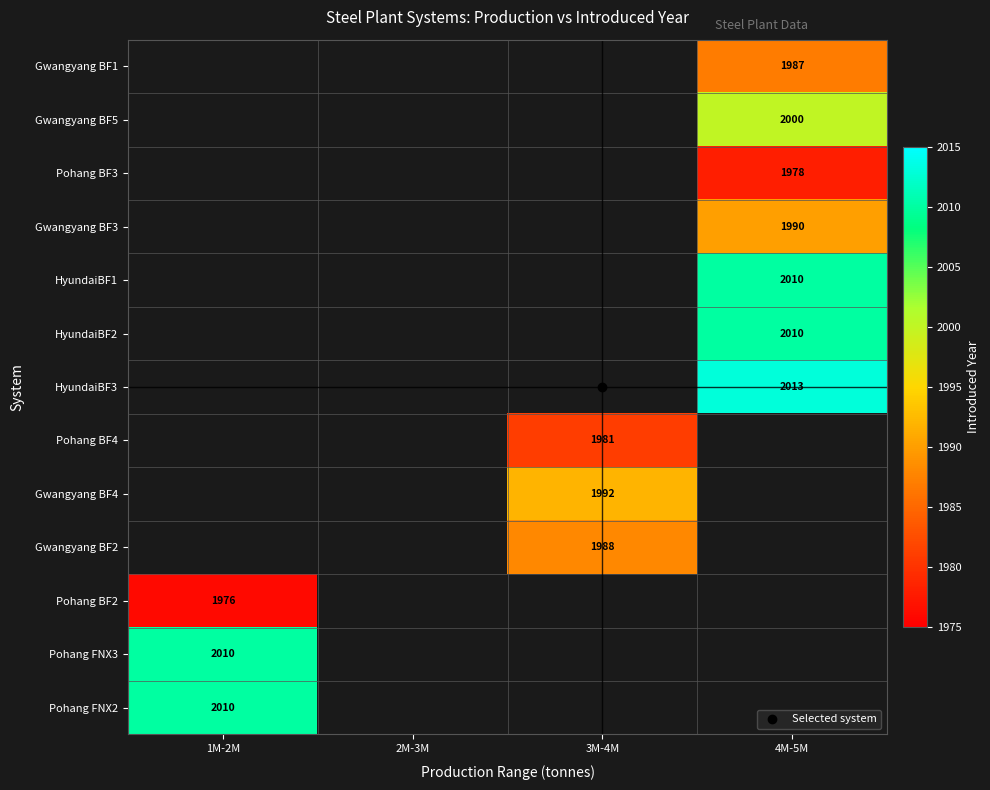

How many series are shown in this chart?

13